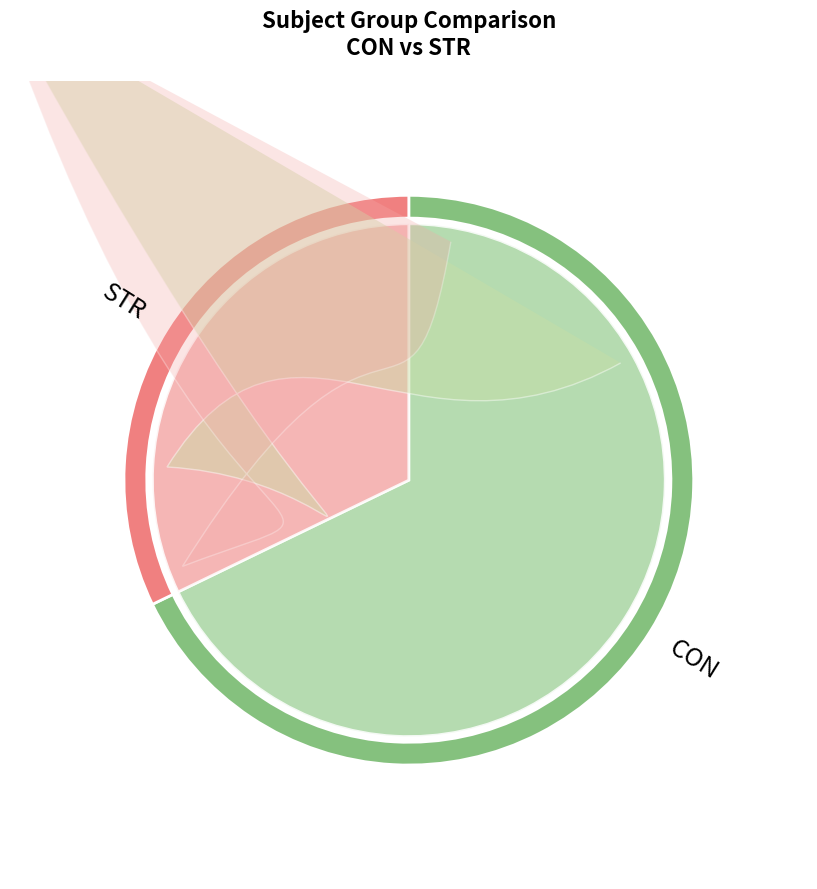

Which category has the smallest portion of the pie?

STR